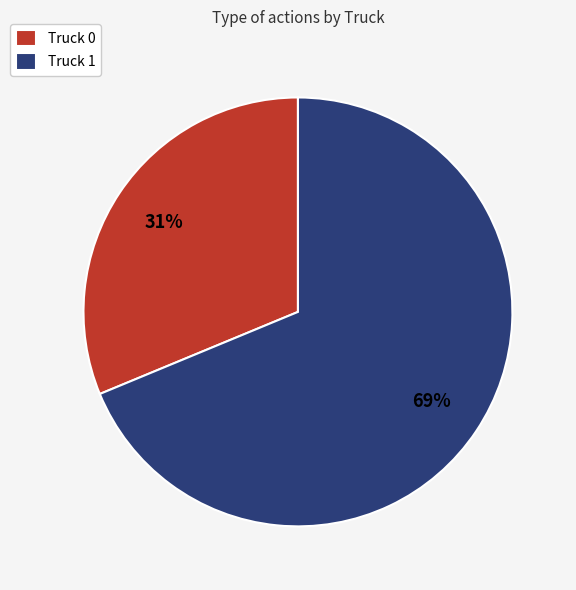

Do Truck 1 and Truck 0 together represent more than half of the pie?

Yes